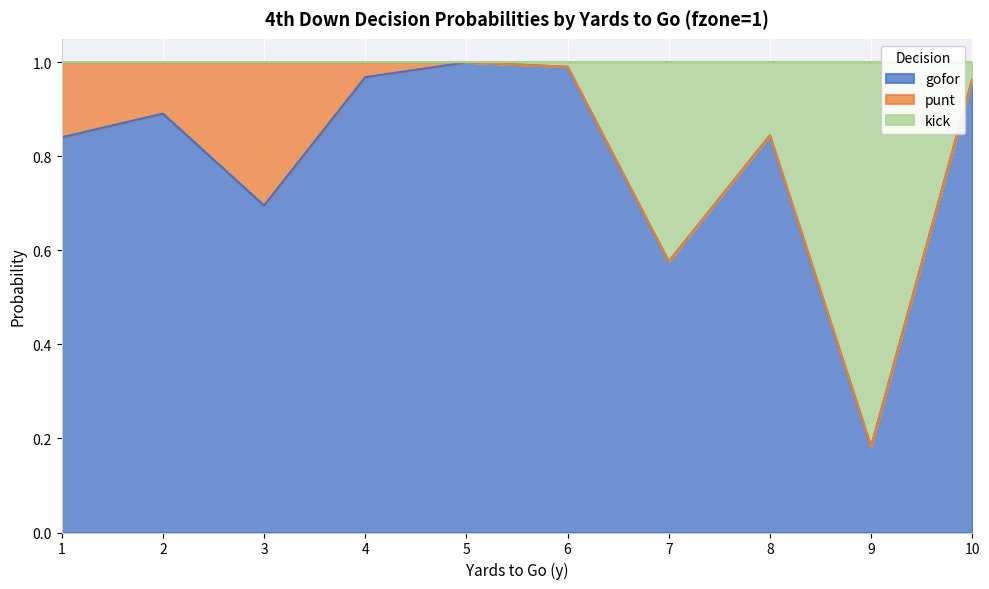

In gofor, how many points are lower than both neighbors (excluding endpoints)?

3